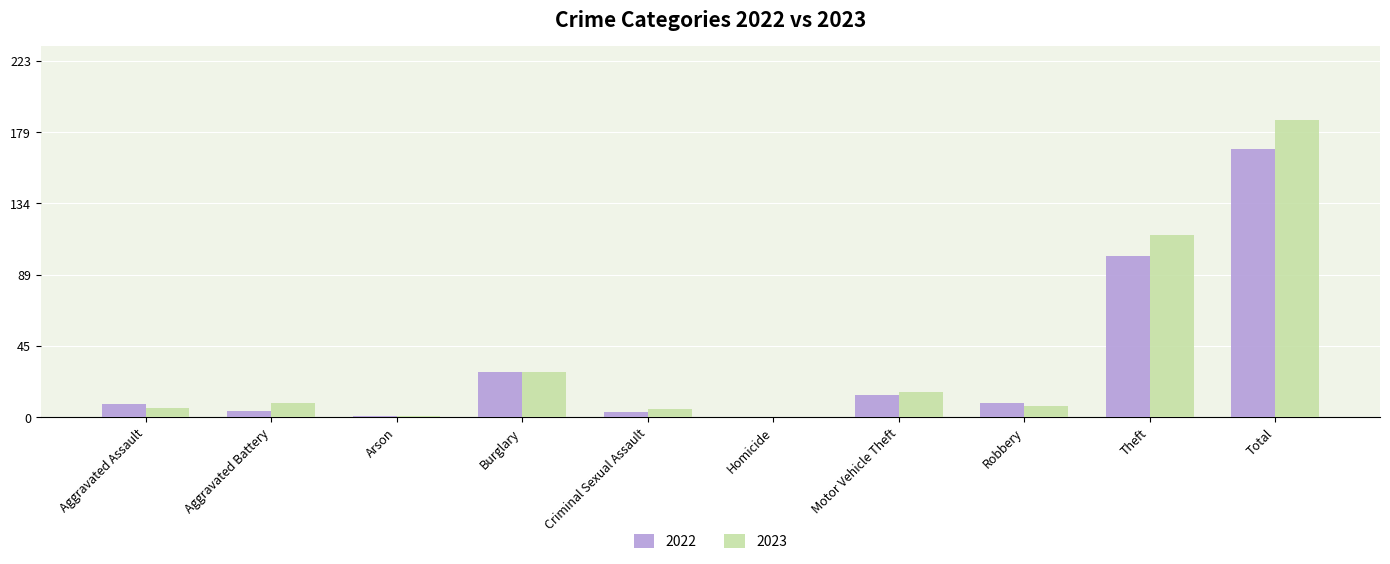

The 2023 series shows 39 at Burglary. True or false?

False